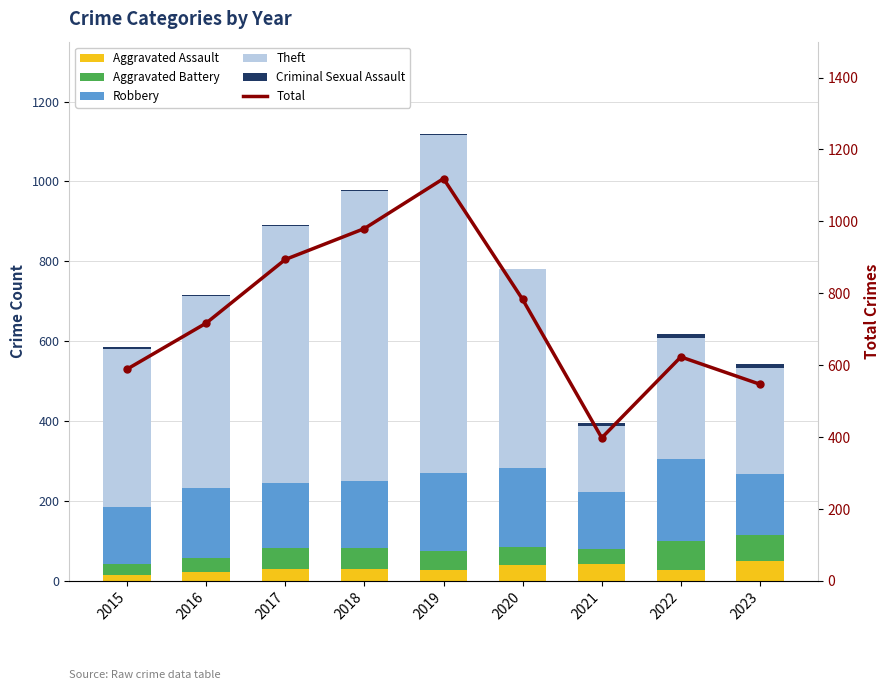

The value of Aggravated Battery at 2021 is 37. True or false?

True